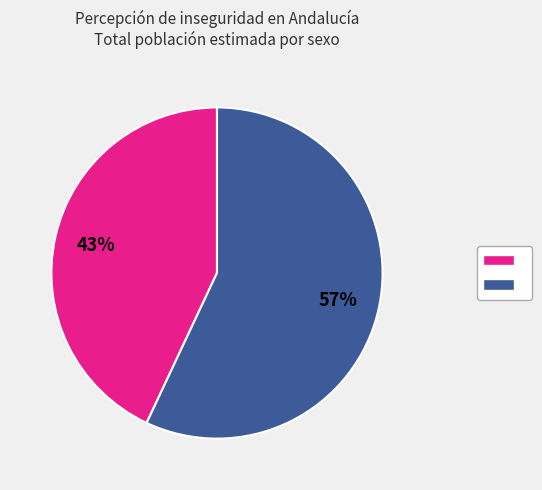

To the nearest percent, what is the difference between the largest and smallest slice percentages?

14%